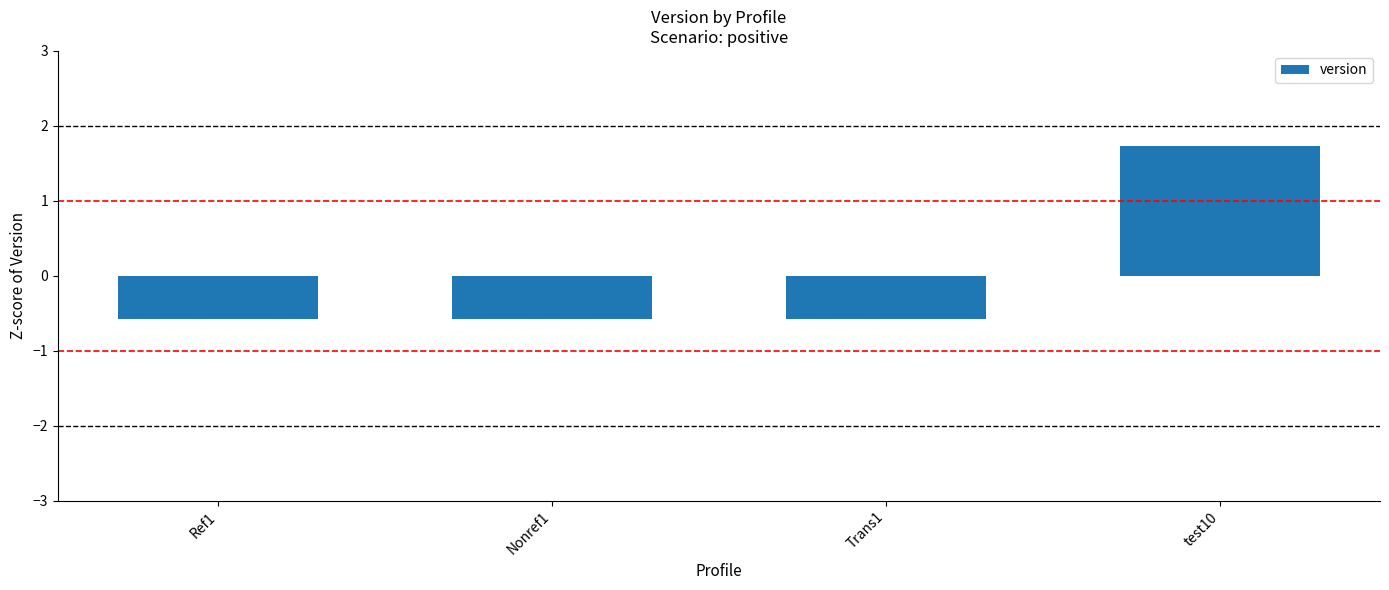

Count the number of data series in this chart.

1